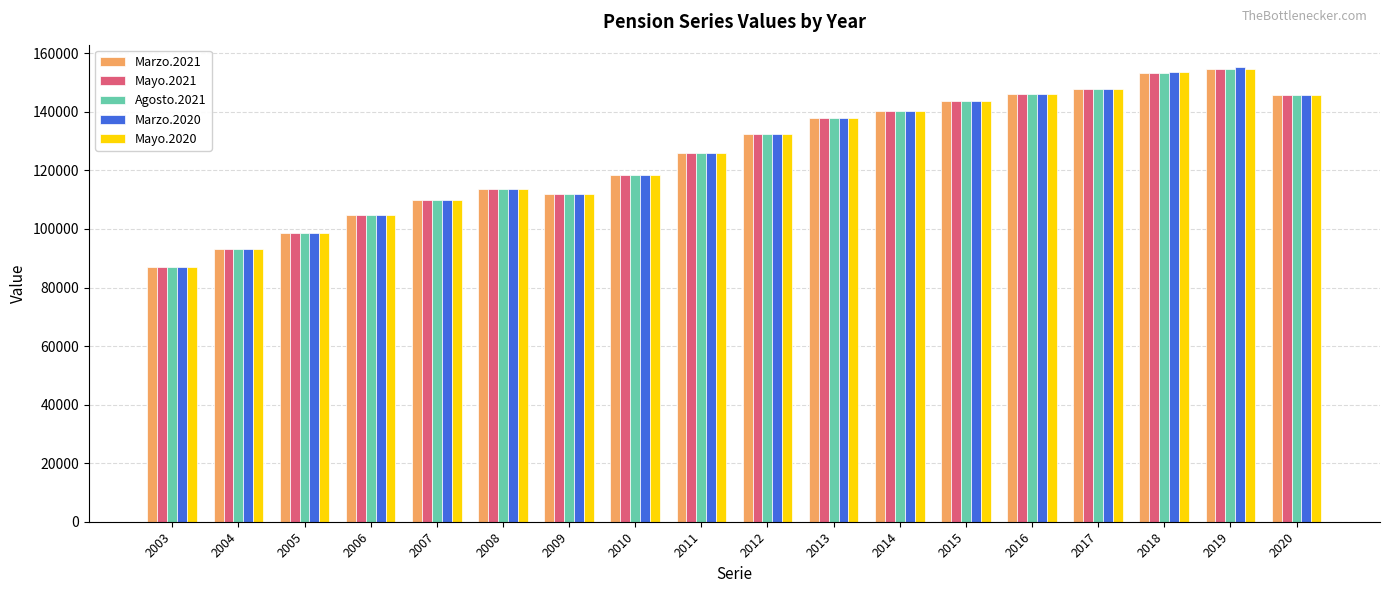

What is the sum of all Mayo.2020 values?

2265627